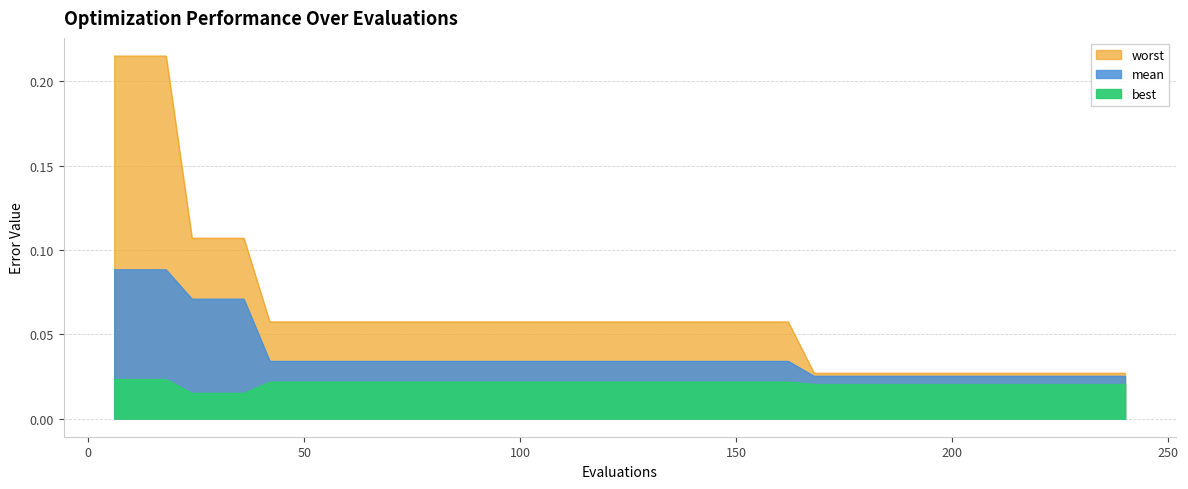

What is the difference between the second highest and second lowest values in the worst series?

0.2